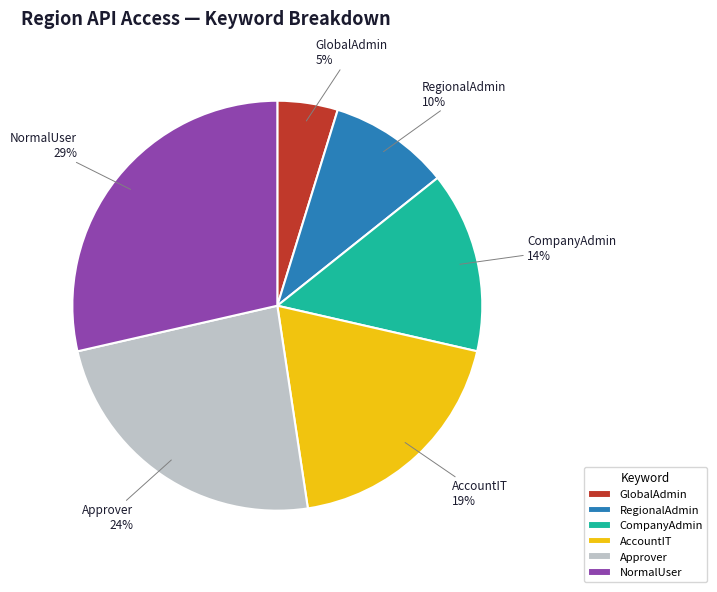

Does any single category account for the majority?

No